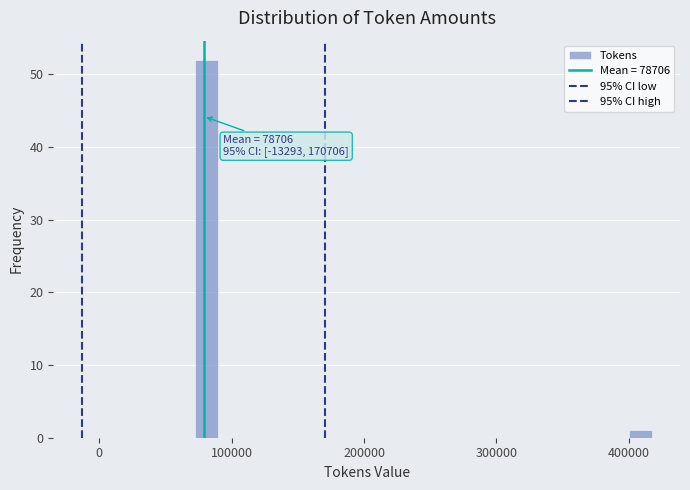

Around what value on the x-axis is the tallest bar? Give the approximate position of its centre, as read against the axis.

80000